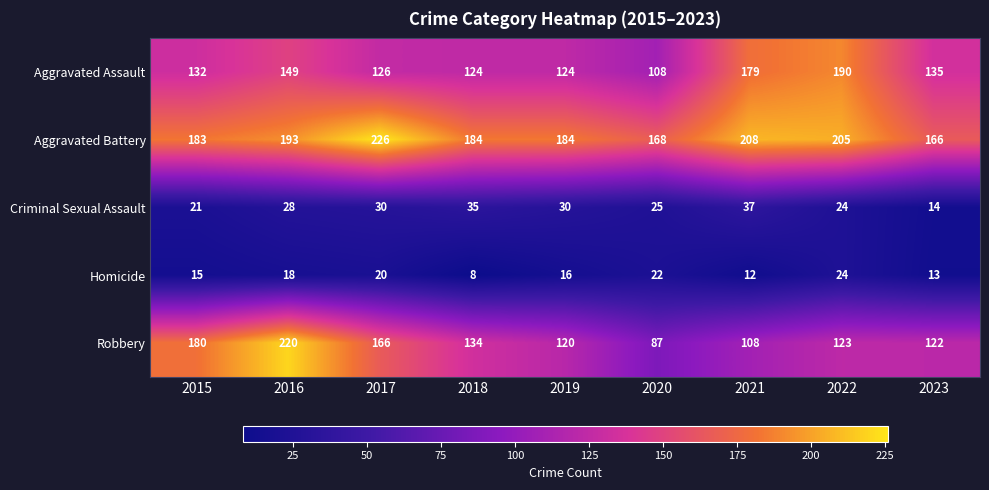

Rank the series by their maximum value, from highest to lowest.

Aggravated Battery, Robbery, Aggravated Assault, Criminal Sexual Assault, Homicide